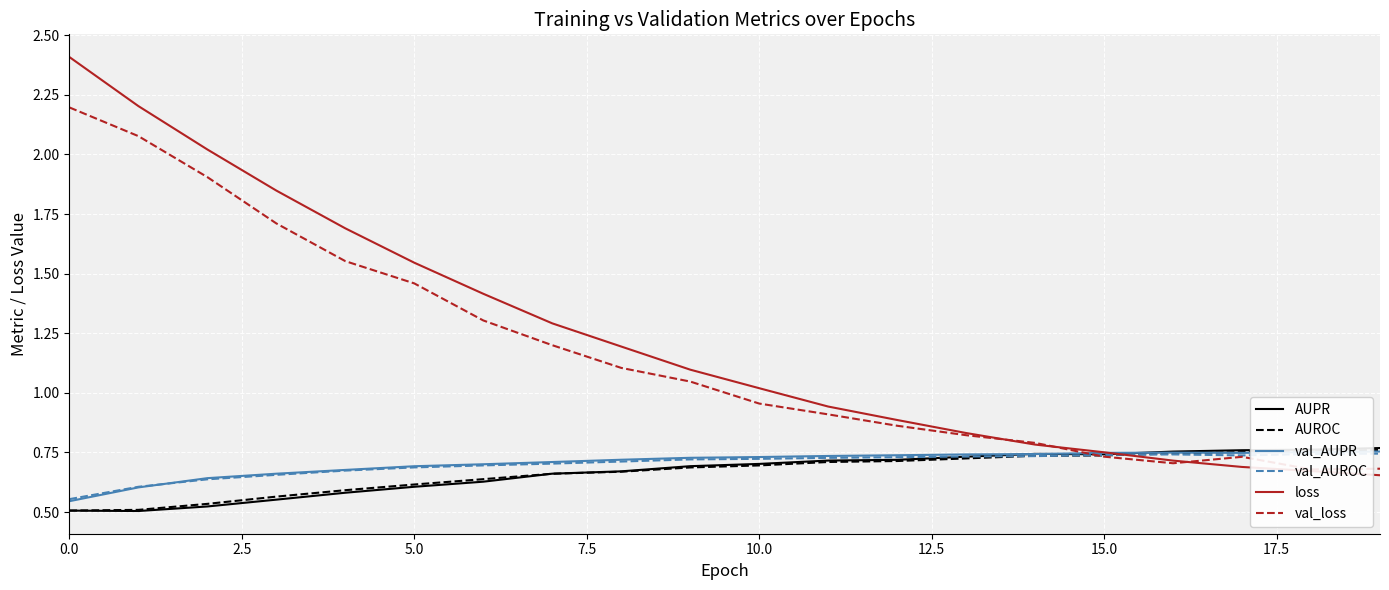

Is this an area chart (filled region under the line)?

No